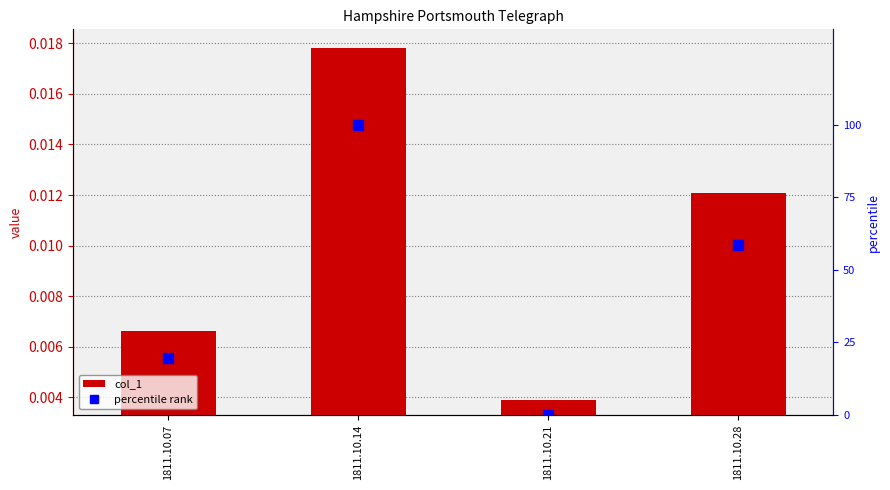

Rank the series by their maximum value, from highest to lowest.

percentile rank, col_1